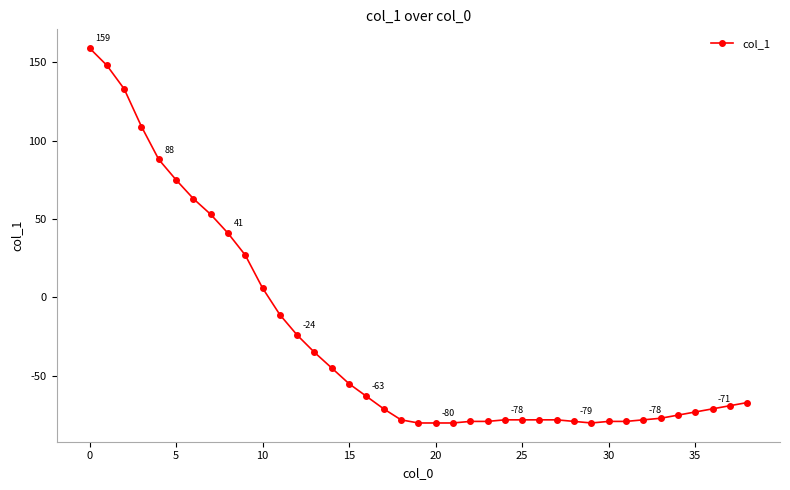

What is the sum of all values?

-1017